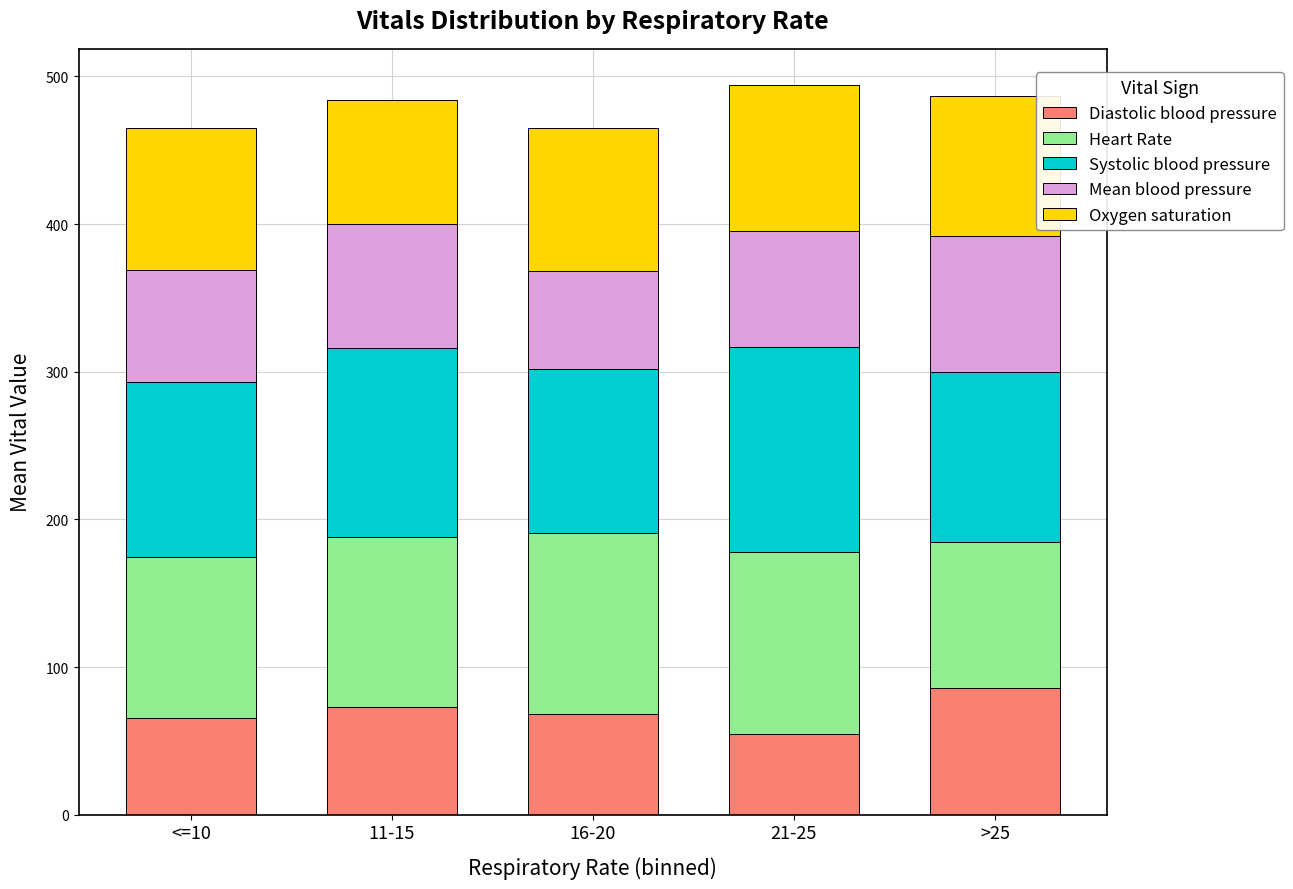

How many values in the Diastolic blood pressure series are below 68?

2